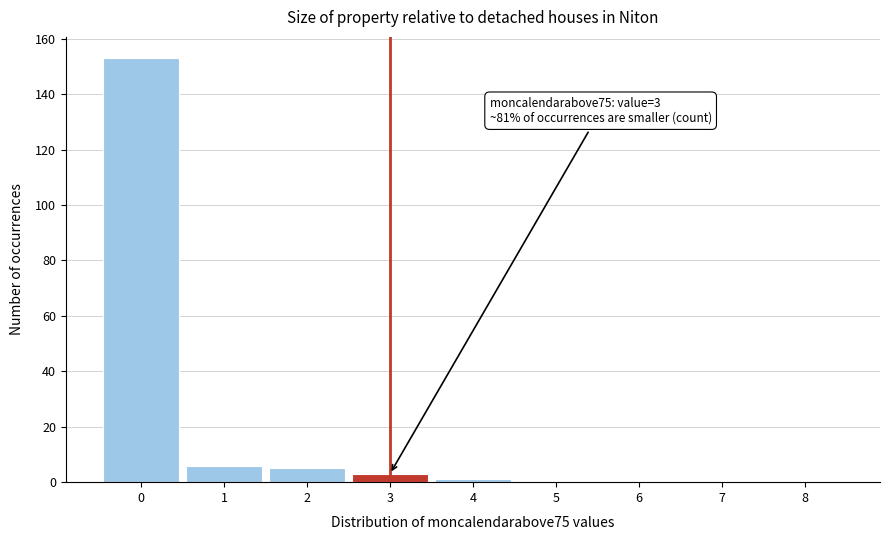

Which range on the x-axis has the tallest bar?

-0.5 to 0.5